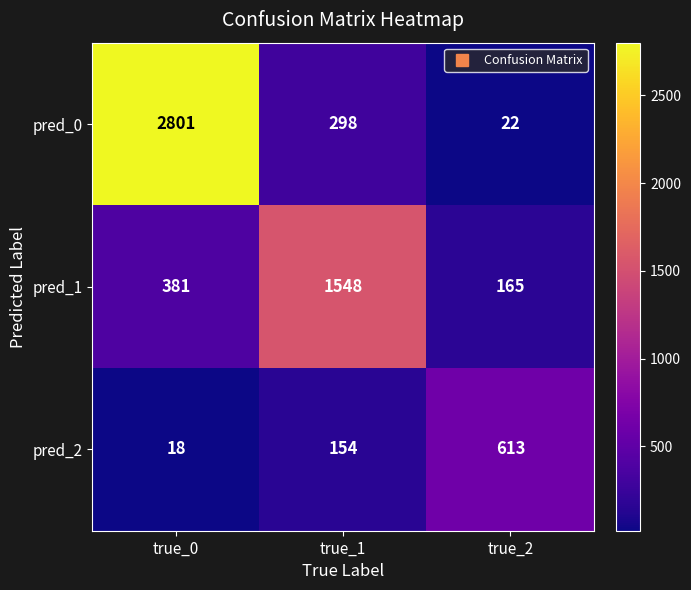

What is the spread (max minus min) of values at true_2?

591